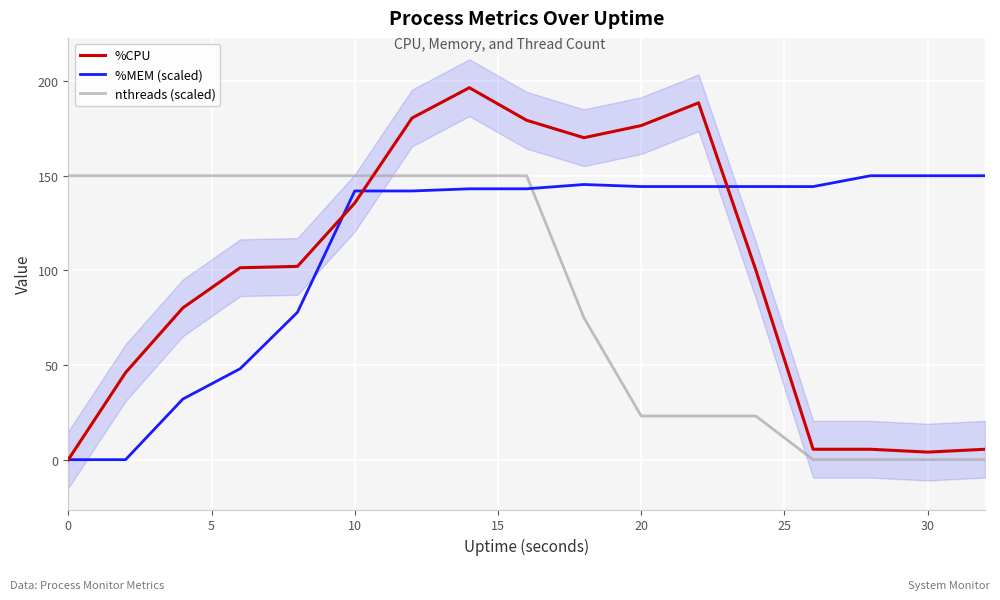

Is it true that nthreads (scaled) equals 70.4 at 0?

False